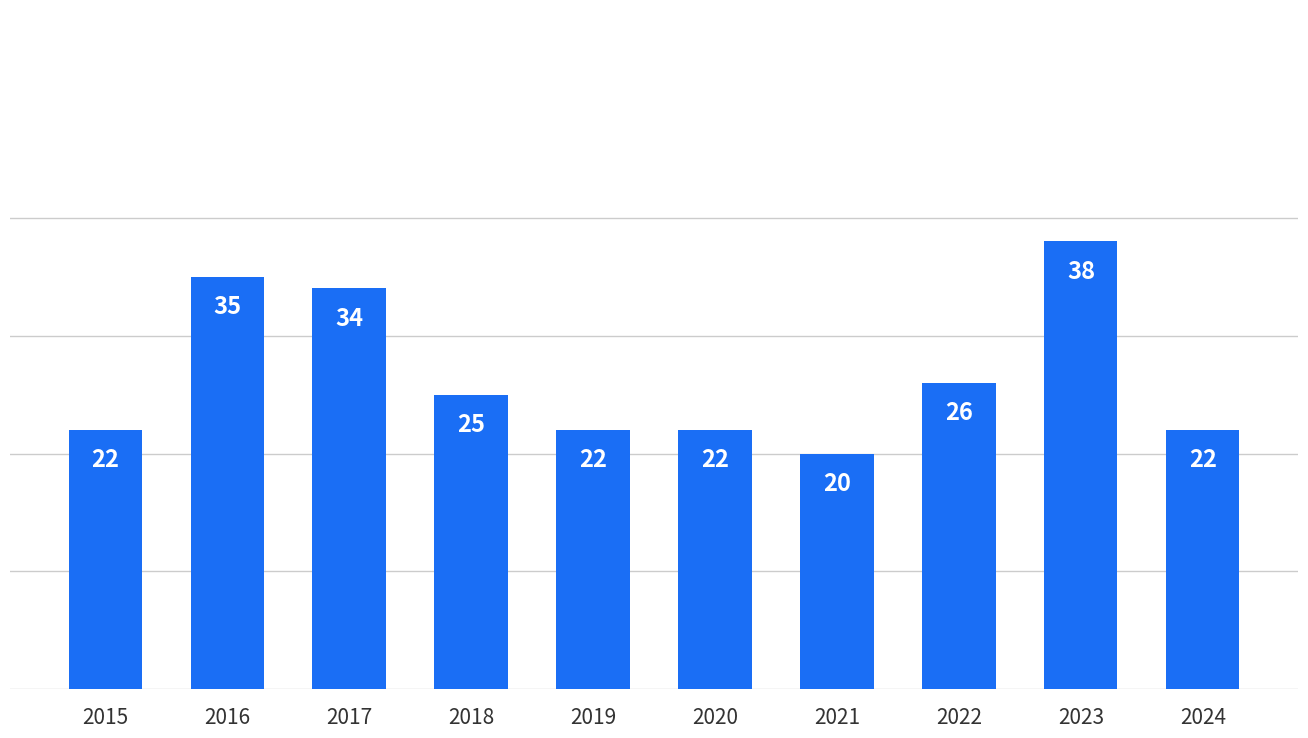

The value at 2021 is 20. True or false?

True